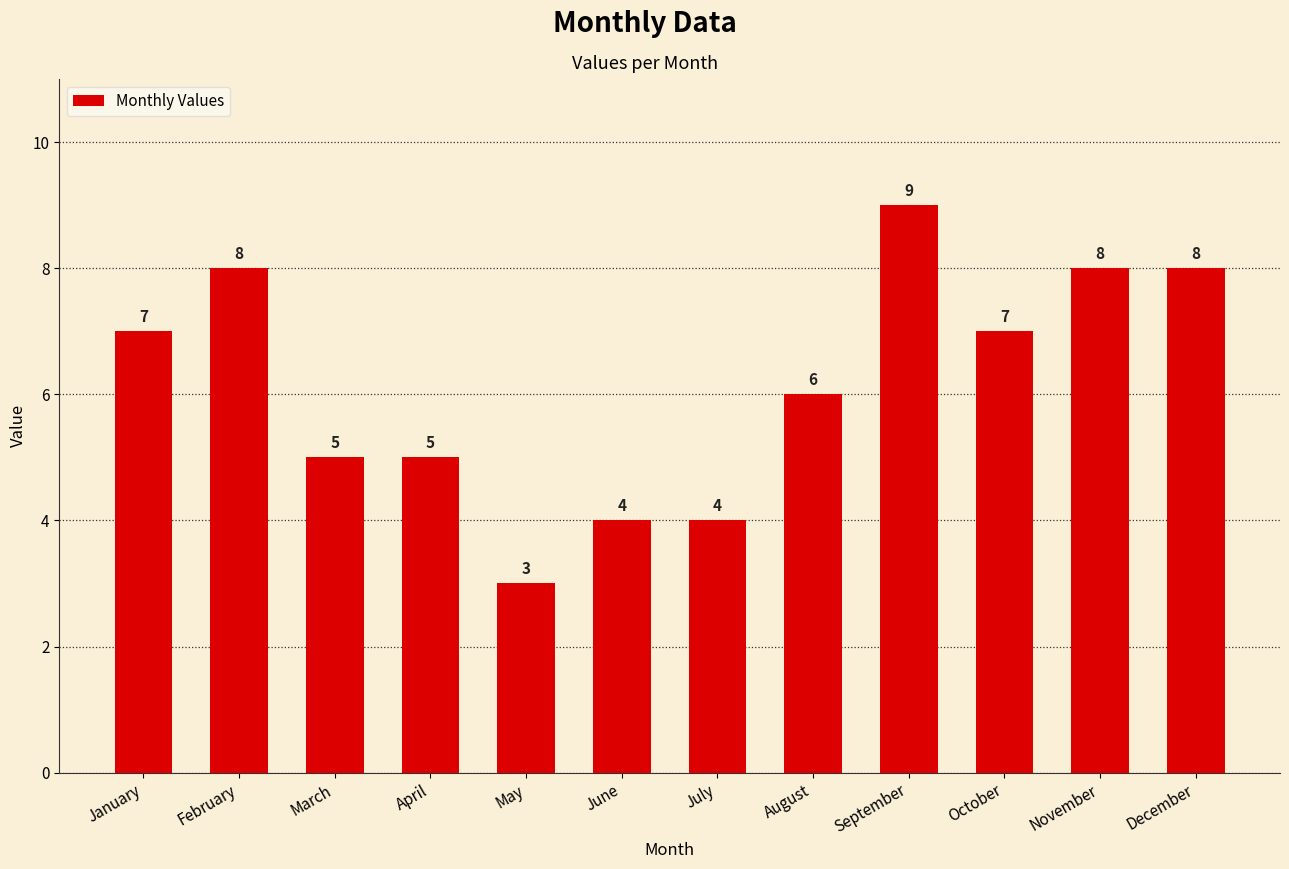

What is the ratio of the value at January to the value at March?

1.4